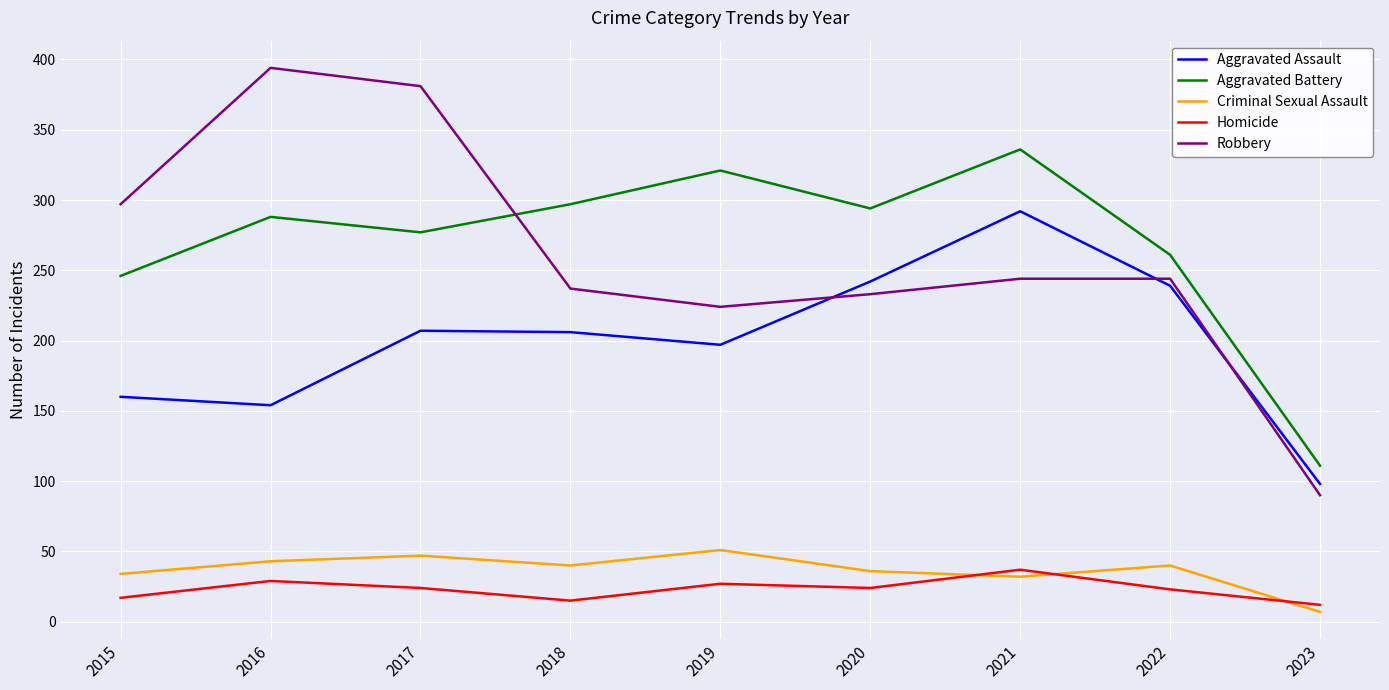

What are all the series names shown in the legend?

Aggravated Assault, Aggravated Battery, Criminal Sexual Assault, Homicide, Robbery